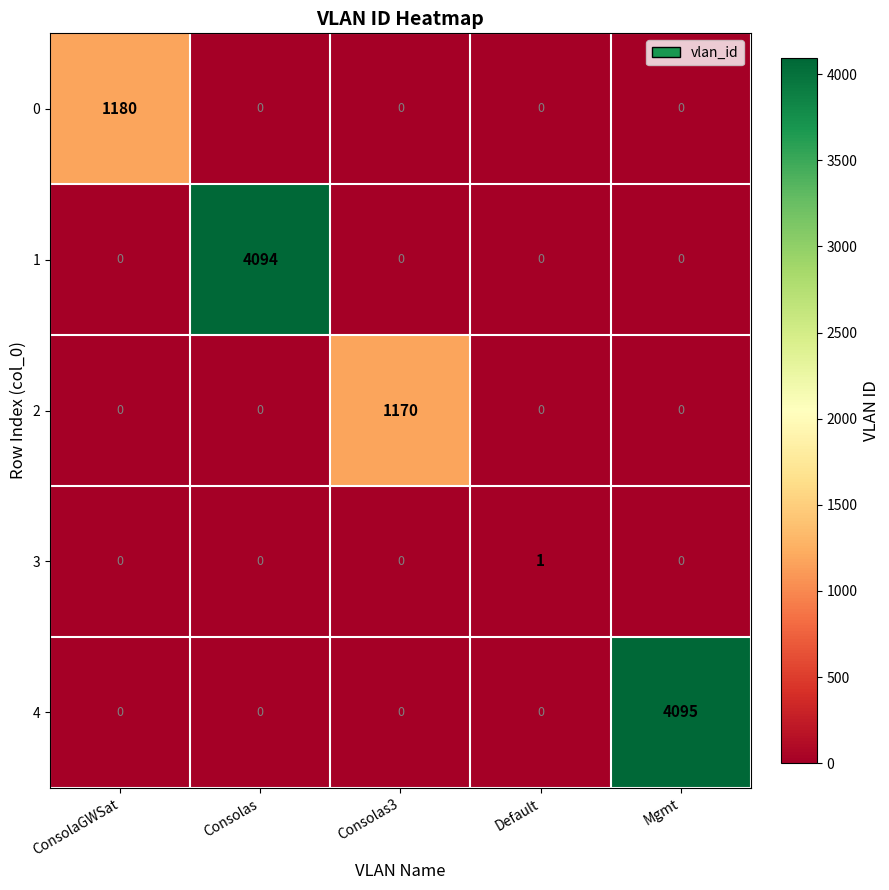

What is the difference between the maximum and minimum values in the 0 series?

1180